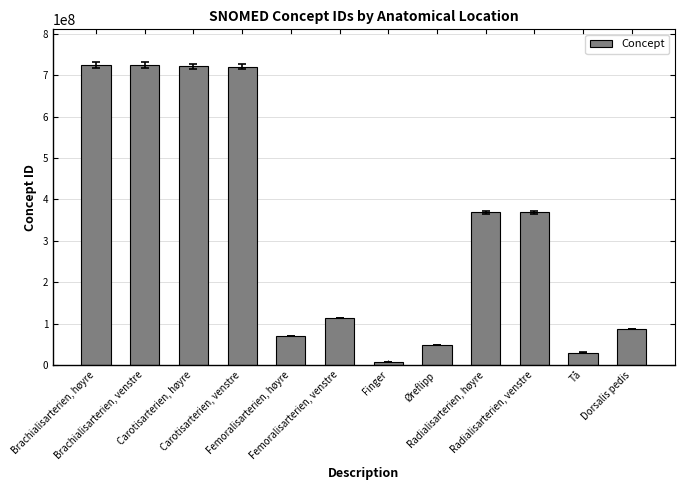

What is the difference between the maximum and minimum values?

716393006